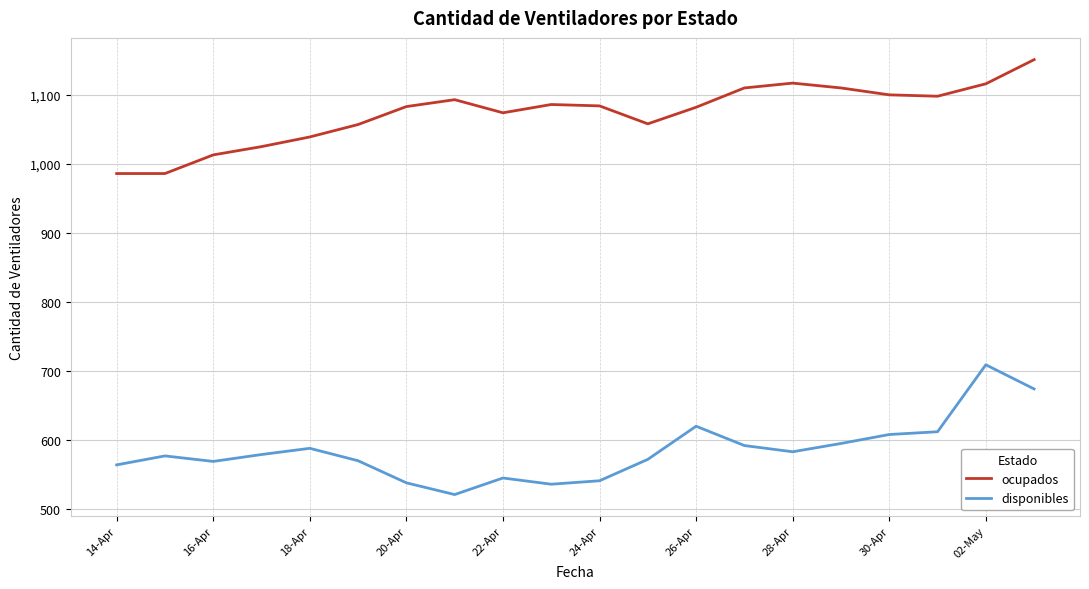

Rank the series by their average value, from highest to lowest.

ocupados, disponibles